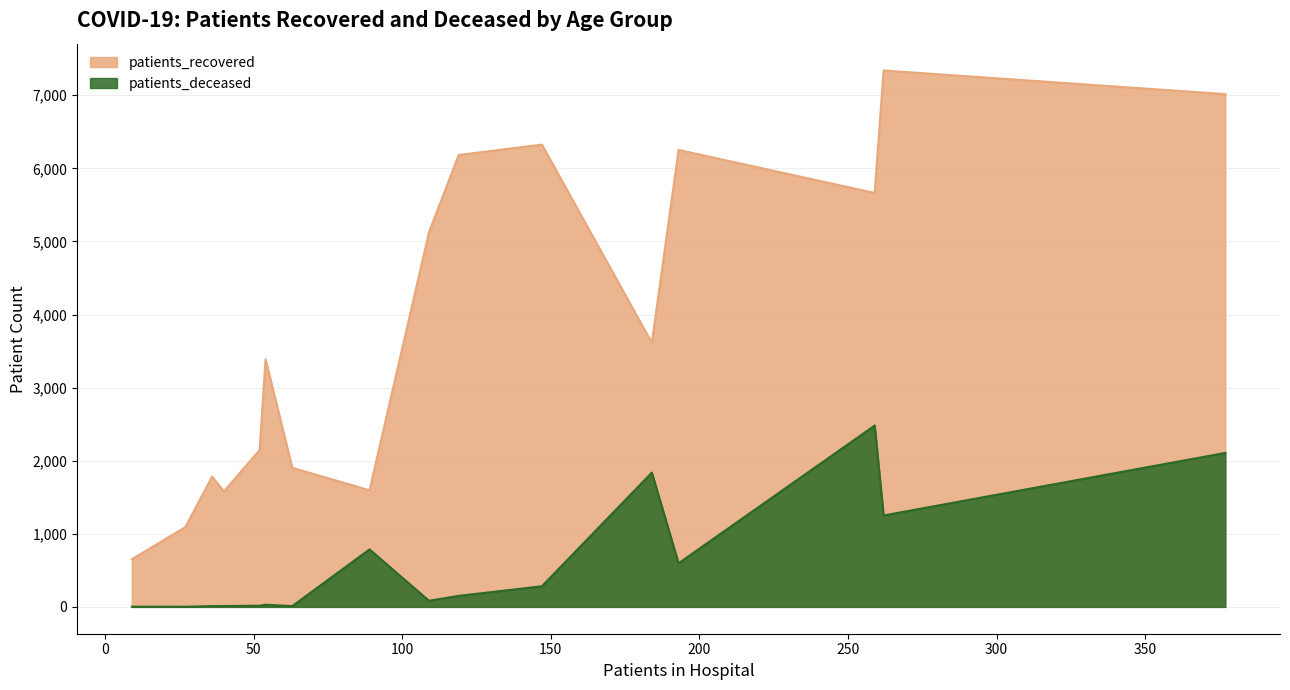

True or false: patients_deceased and patients_recovered intersect in this chart.

False